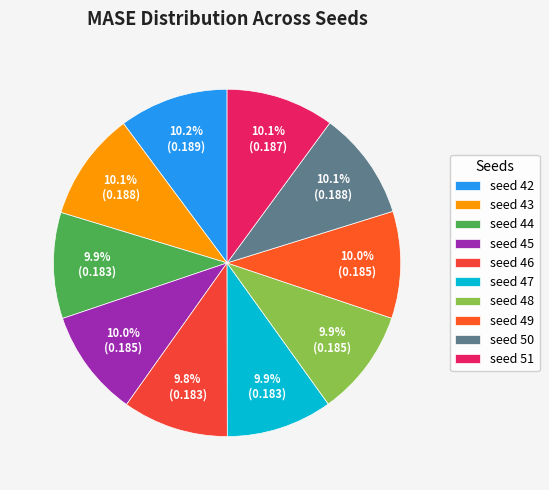

How many segments does this pie chart have?

10